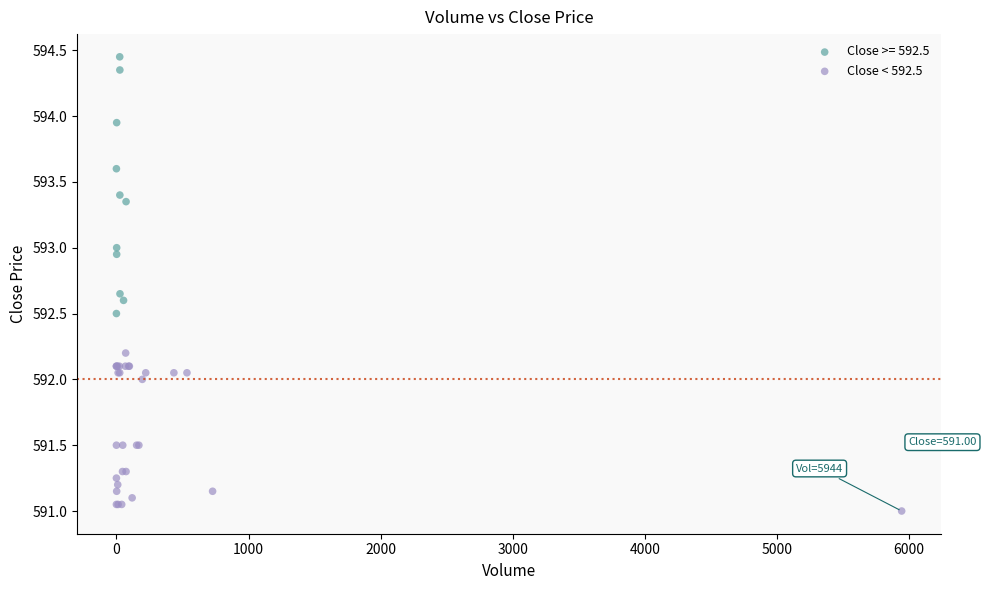

Which series has the largest Y range (max minus min)?

Close >= 592.5